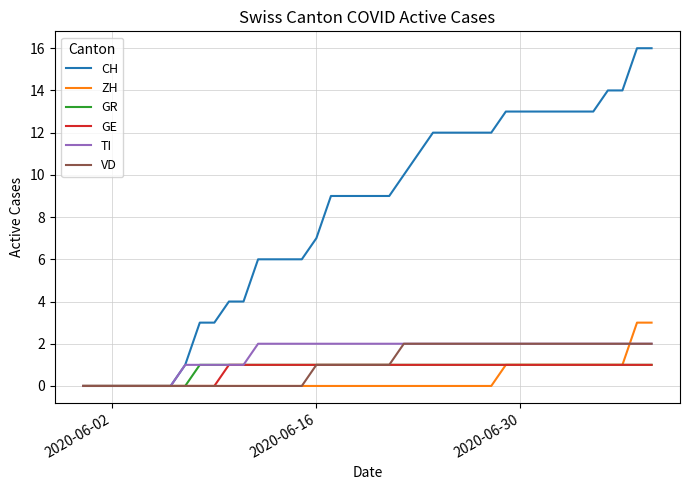

Which series has the largest range (max minus min)?

CH